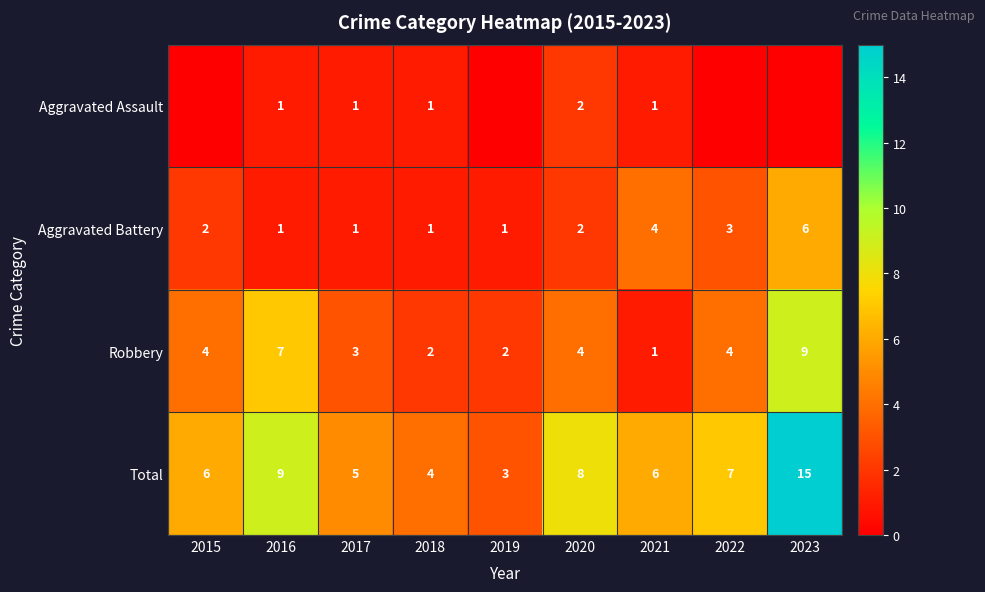

What is the difference between the highest and lowest values at 2020?

6